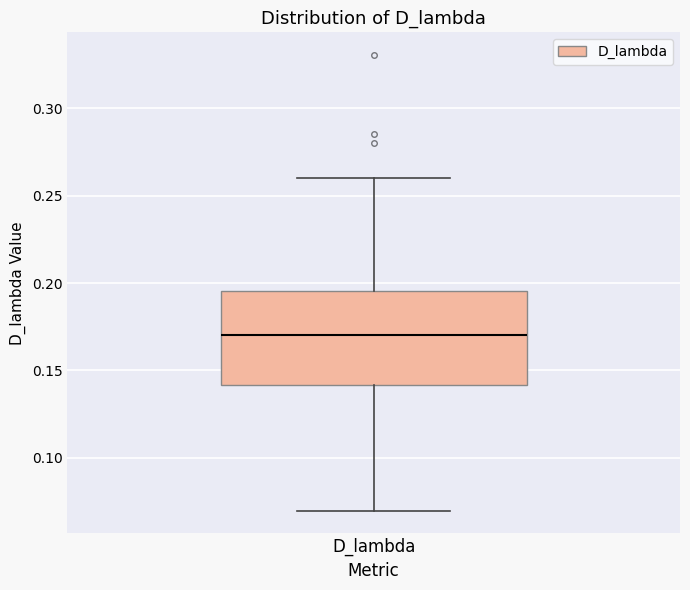

Transcribe this box plot: give where the median line is, the range the box spans, and where the two whiskers end, as read against the y-axis. The values are not printed on the chart, so give them approximately, as read against the axis.

median 0.170, box 0.140 to 0.195, whiskers 0.070 to 0.260